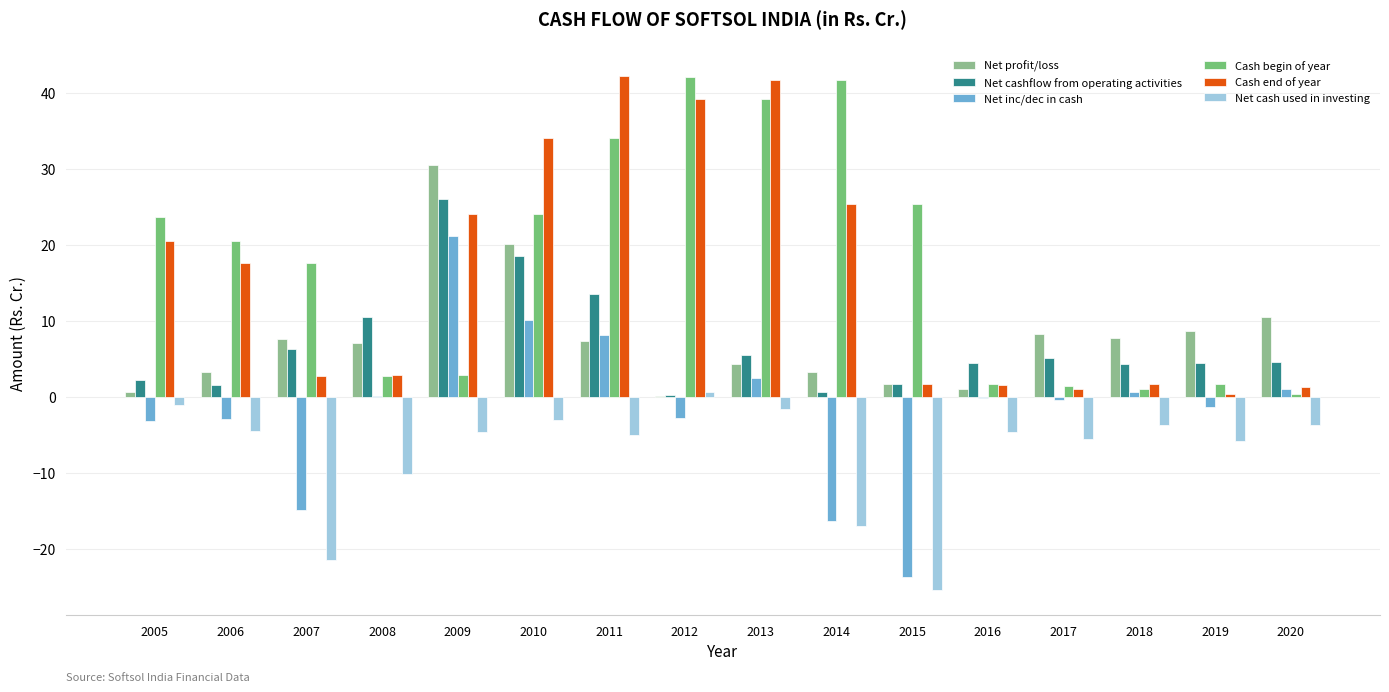

How many groups of bars are there?

16